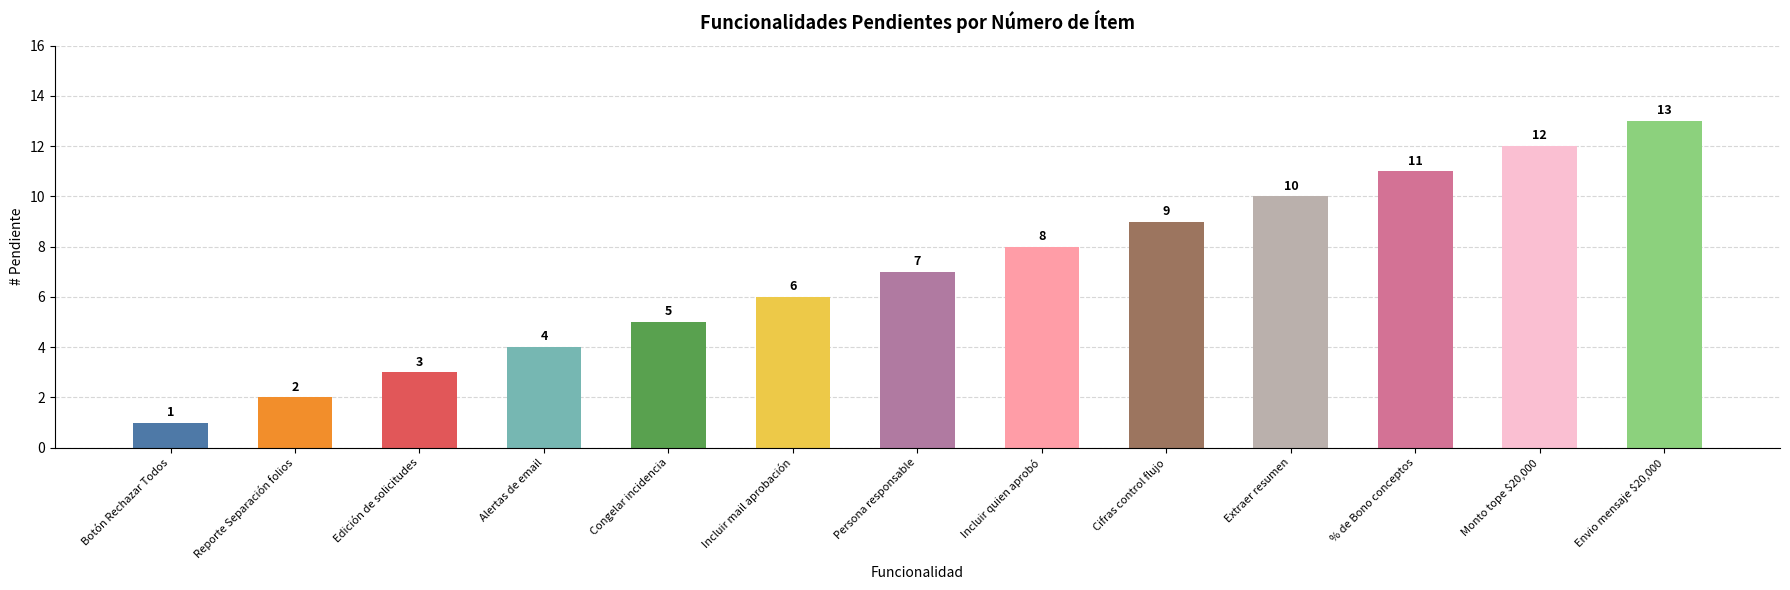

How many data points are less than 7?

6